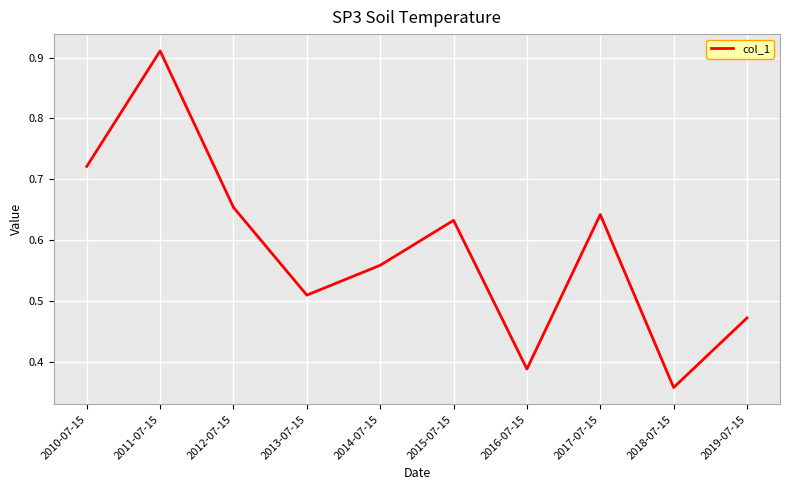

The value at 2018-07-15 is 0.1. True or false?

False